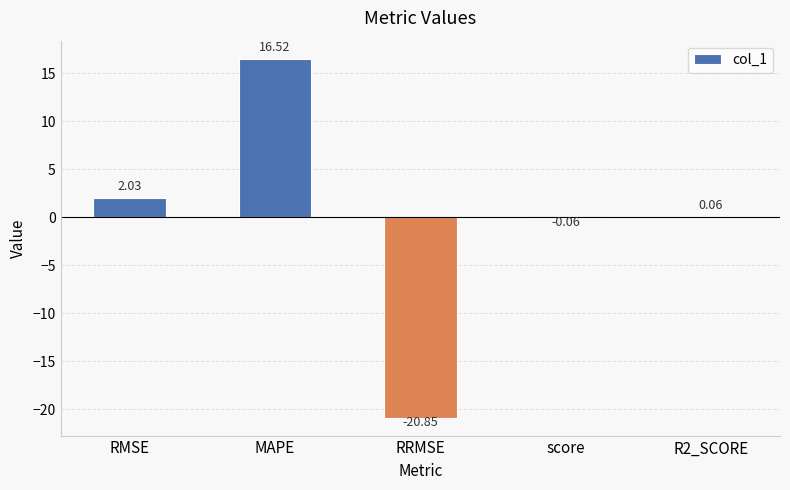

Between RMSE and MAPE, which is larger?

MAPE